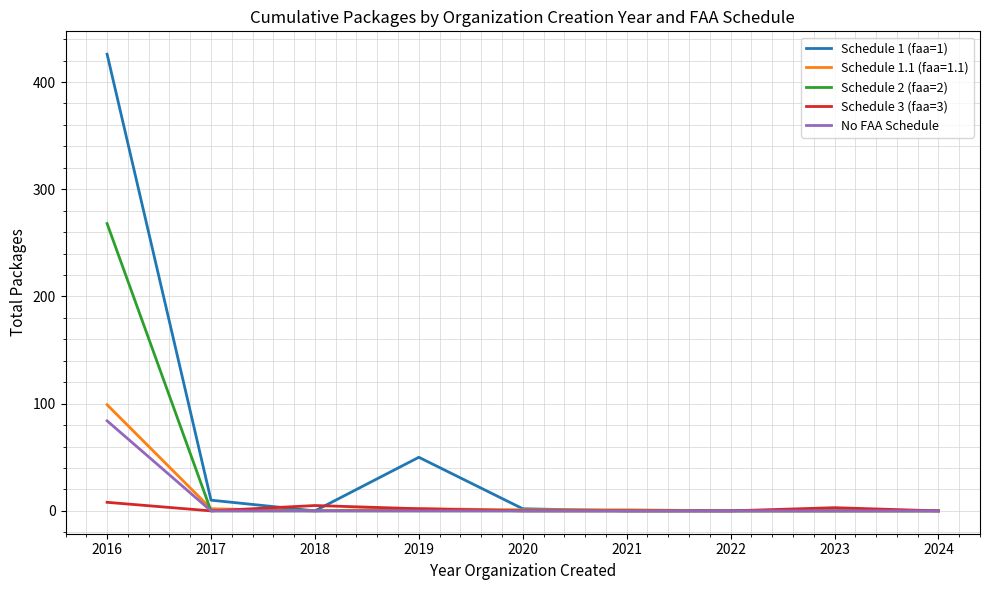

Is it true that Schedule 3 (faa=3) equals 8 at 2016?

True